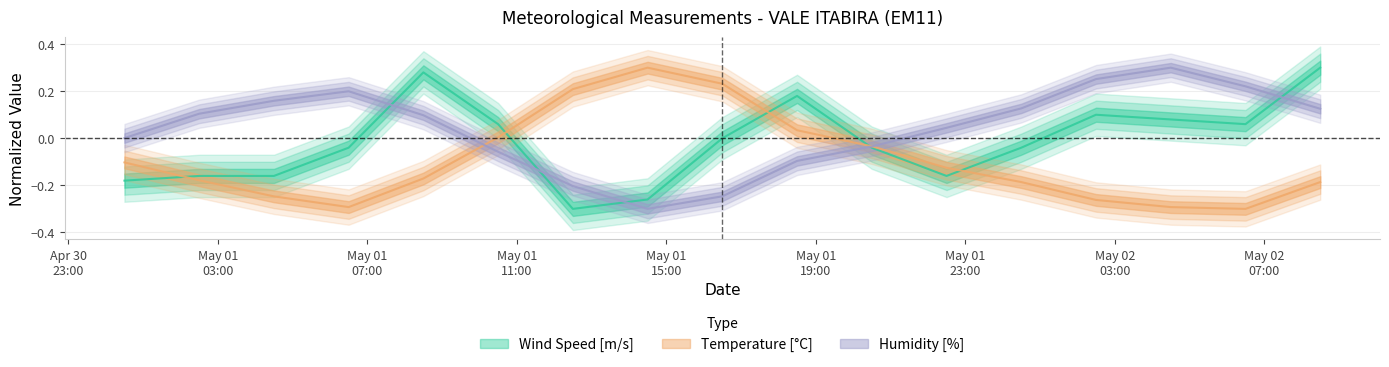

List the series in order of their peak value, highest first.

Temperature [C], Humidity [%], Wind Speed [m/s]